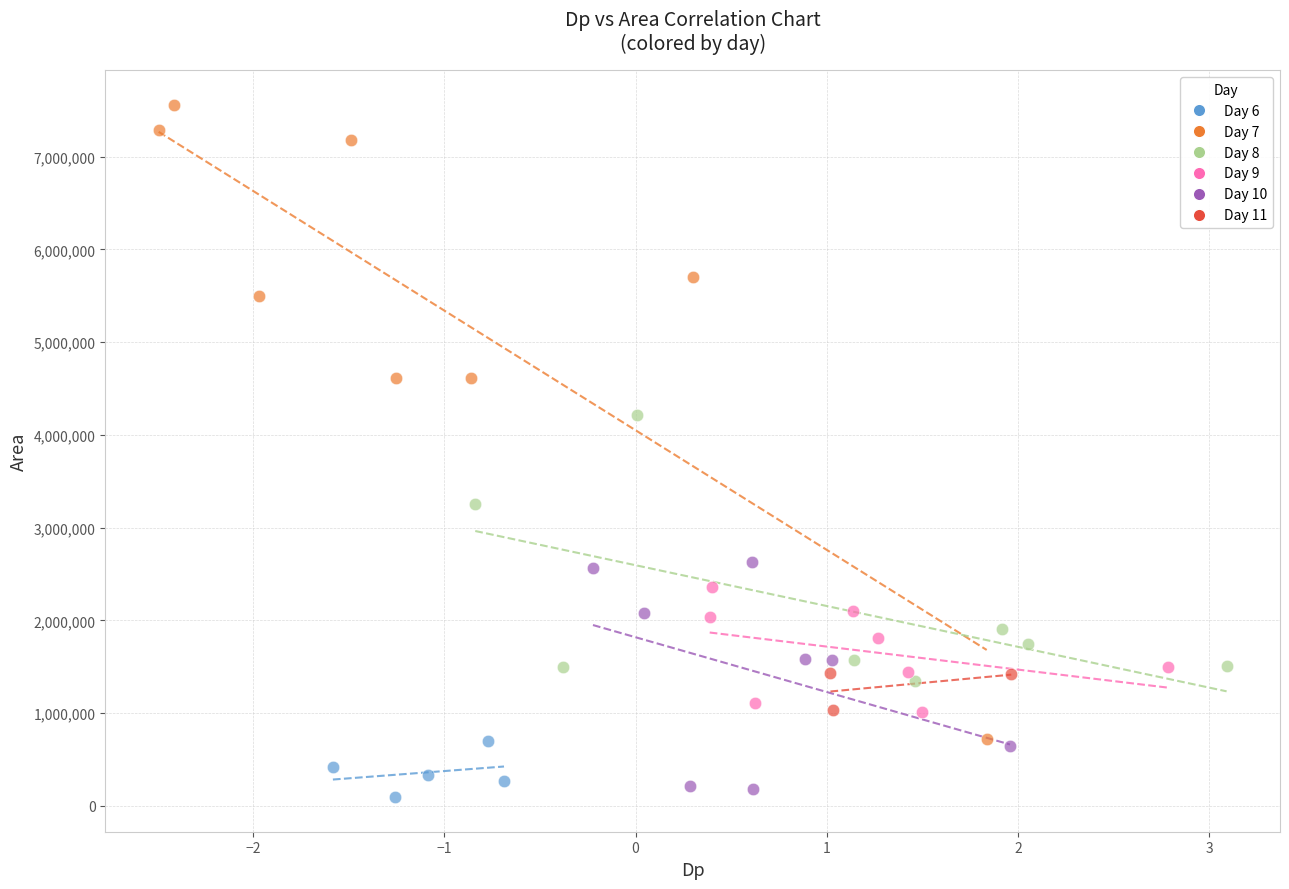

What are all the series names shown in the legend?

Day 6, Day 7, Day 8, Day 9, Day 10, Day 11